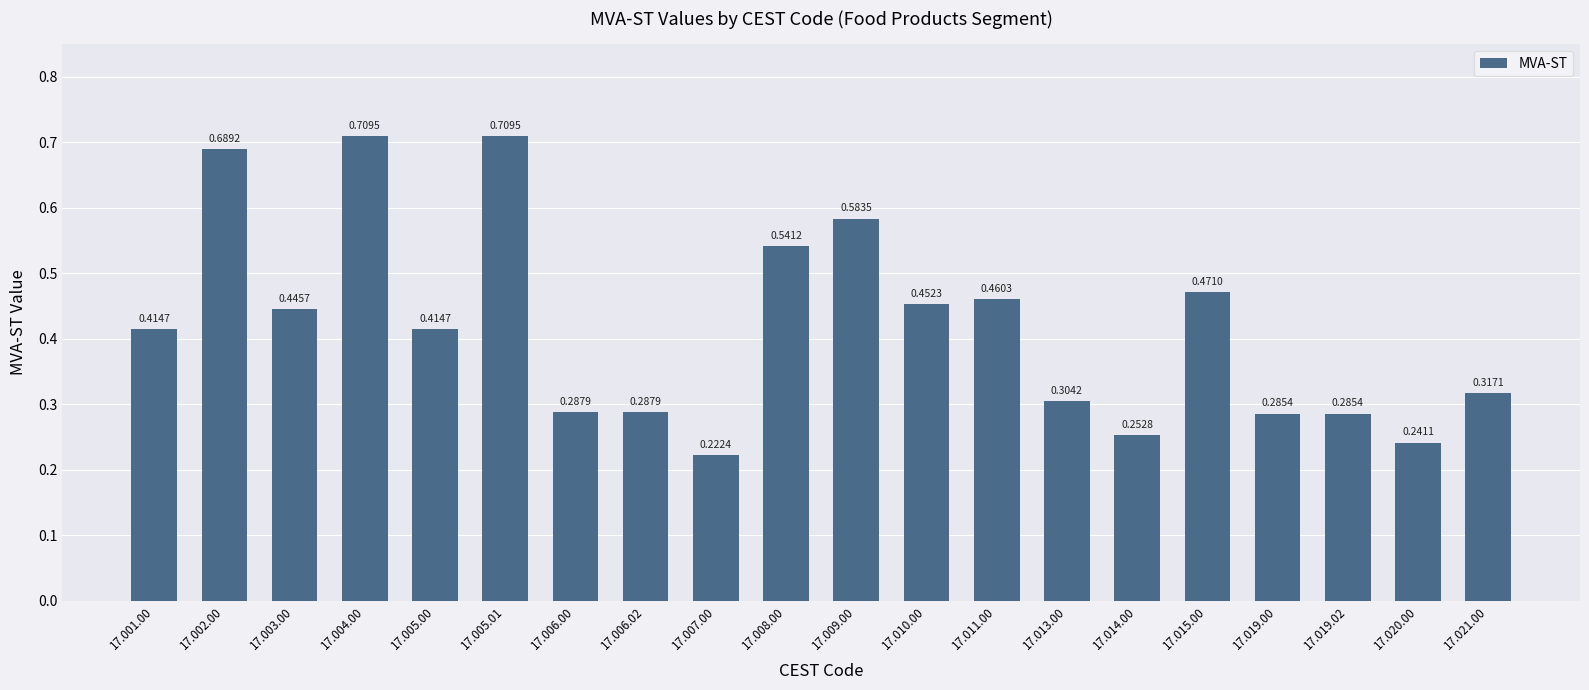

Which category has the lowest value across all series?

17.007.00